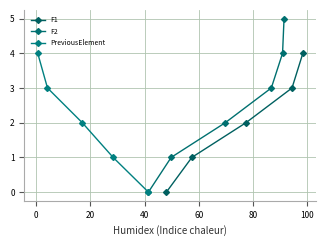

True or false: F1 and PreviousElement intersect in this chart.

False